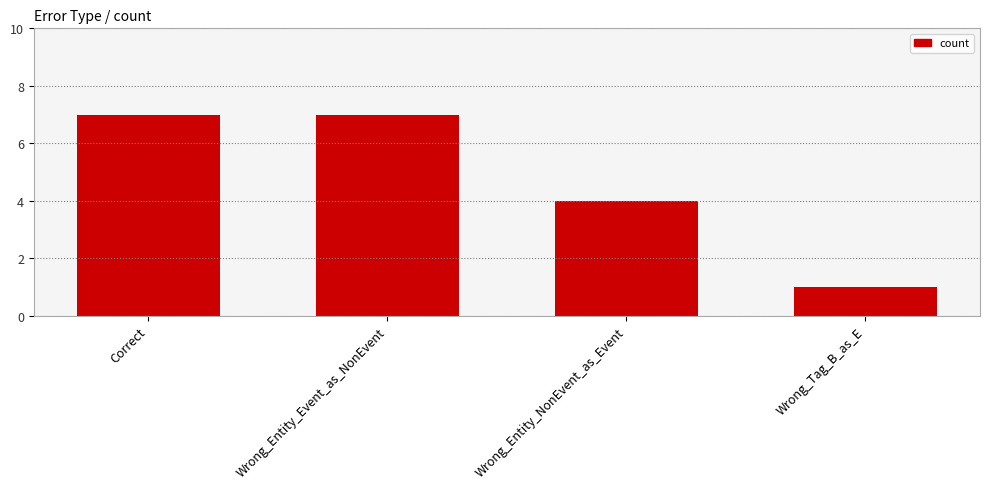

What is the label of the 3rd bar from the right?

Wrong_Entity_Event_as_NonEvent